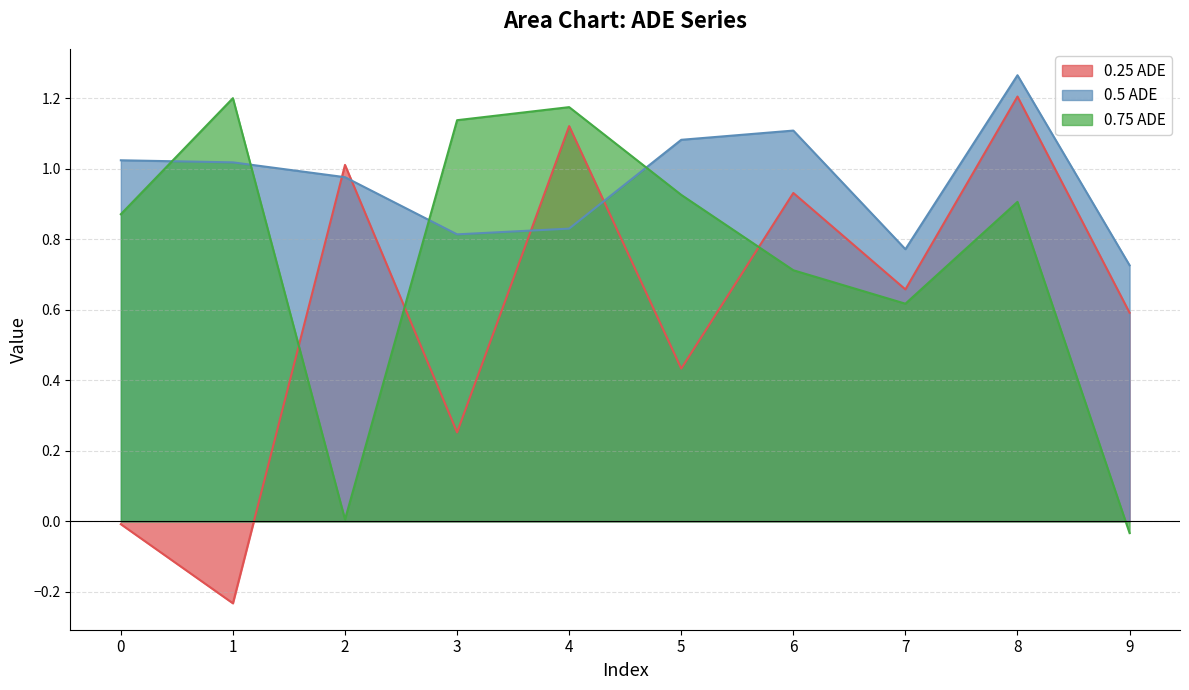

Reading left to right, extract all data points from this chart.

0.25 ADE: 0=-0.0	1=-0.2	2=1.0	3=0.3	4=1.1	5=0.4	6=0.9	7=0.7	8=1.2	9=0.6
0.5 ADE: 0=1.0	1=1.0	2=1.0	3=0.8	4=0.8	5=1.1	6=1.1	7=0.8	8=1.3	9=0.7
0.75 ADE: 0=0.9	1=1.2	2=0.0	3=1.1	4=1.2	5=0.9	6=0.7	7=0.6	8=0.9	9=-0.0